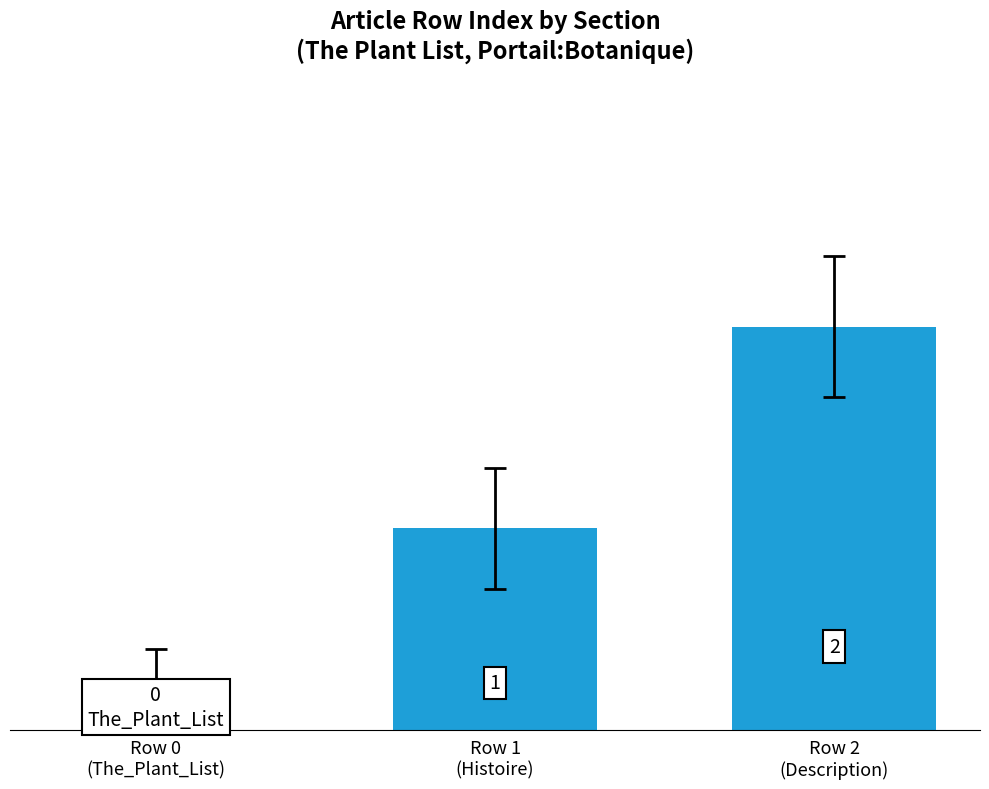

Does the chart contain stacked bars?

No